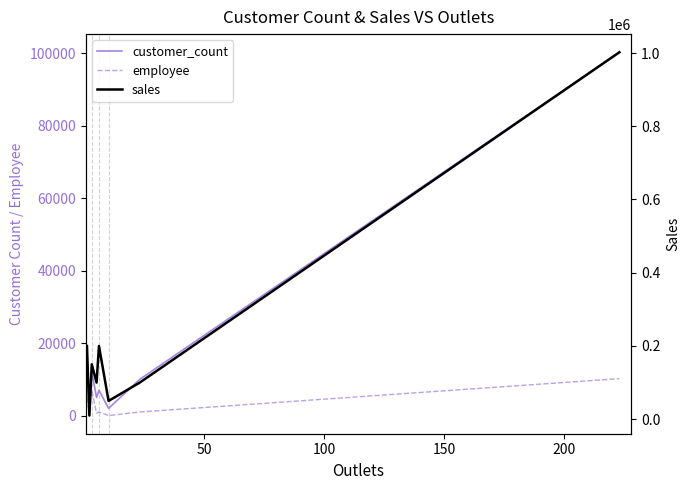

How many categories are shown in the chart?

8